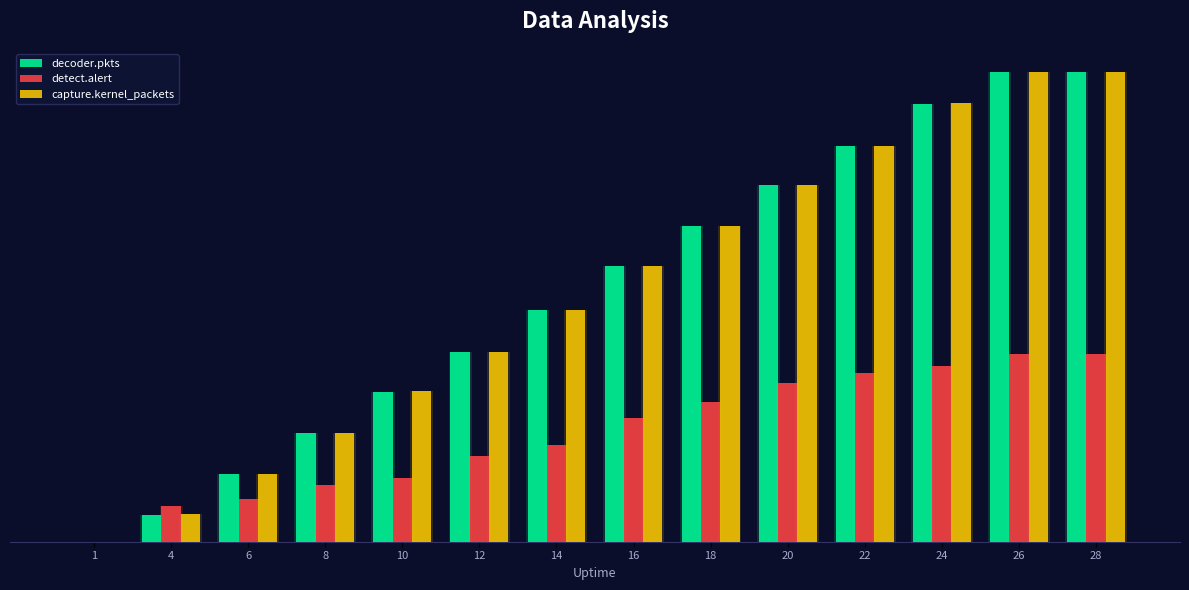

Which has a higher value, 22 or 1?

22